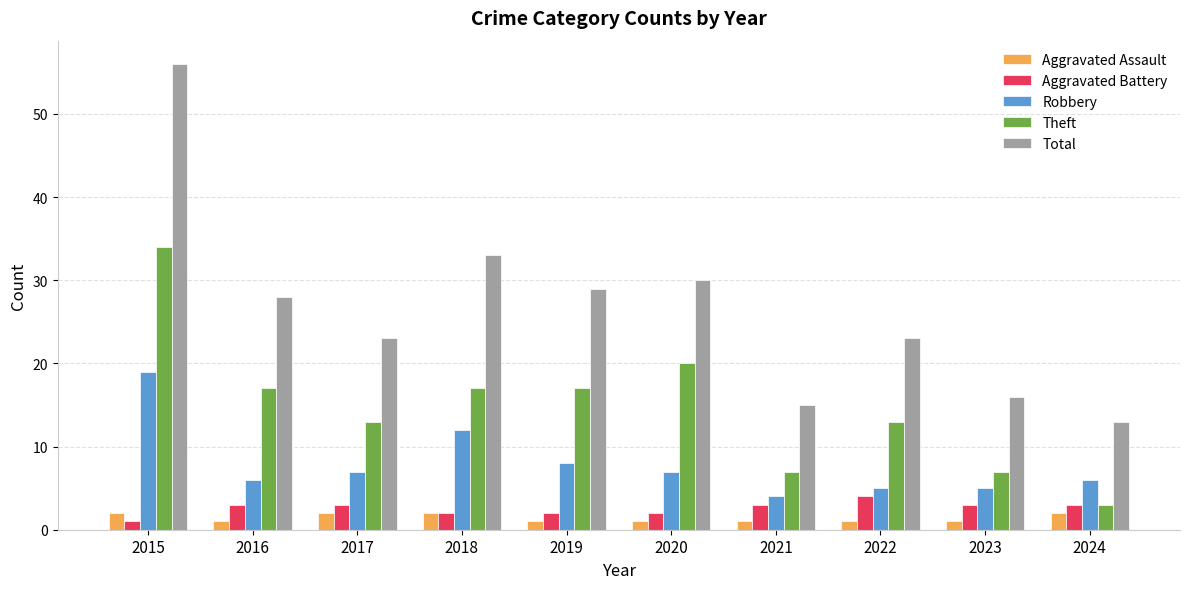

Rank the series at 2020 from highest to lowest value.

Total, Theft, Robbery, Aggravated Battery, Aggravated Assault